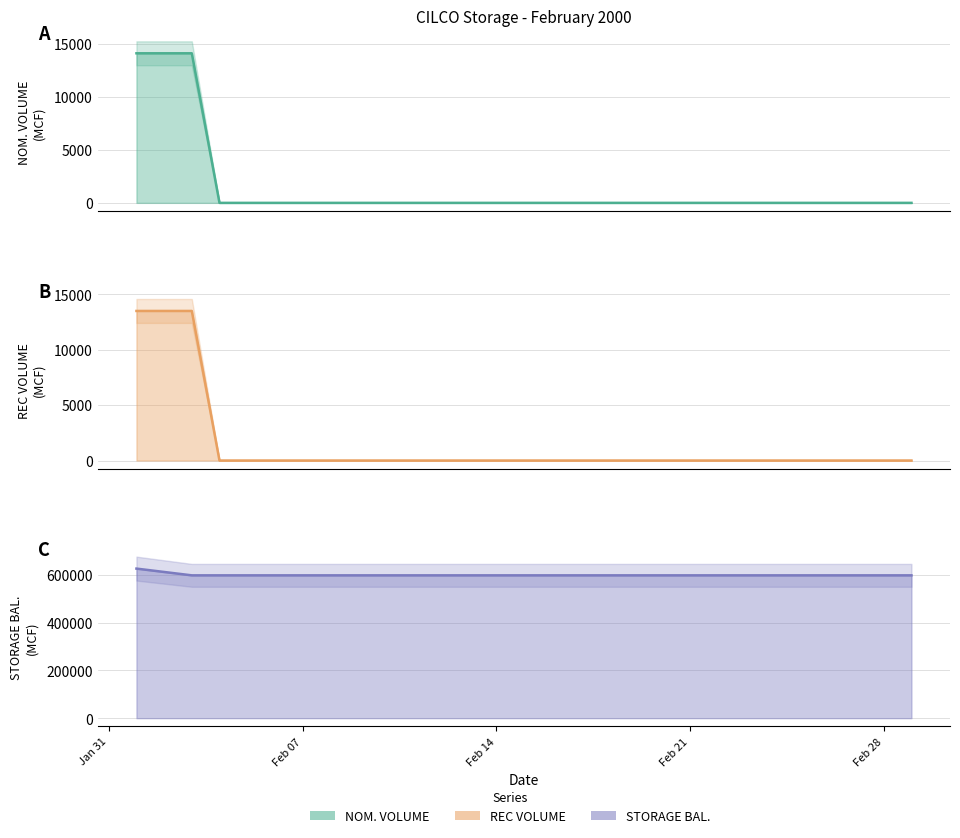

What is the average value of the NOM. VOLUME (line) series?

1462